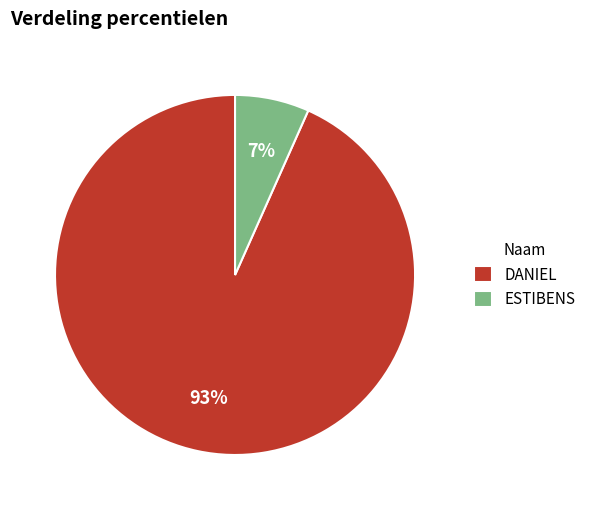

Is there a majority slice in this chart?

Yes